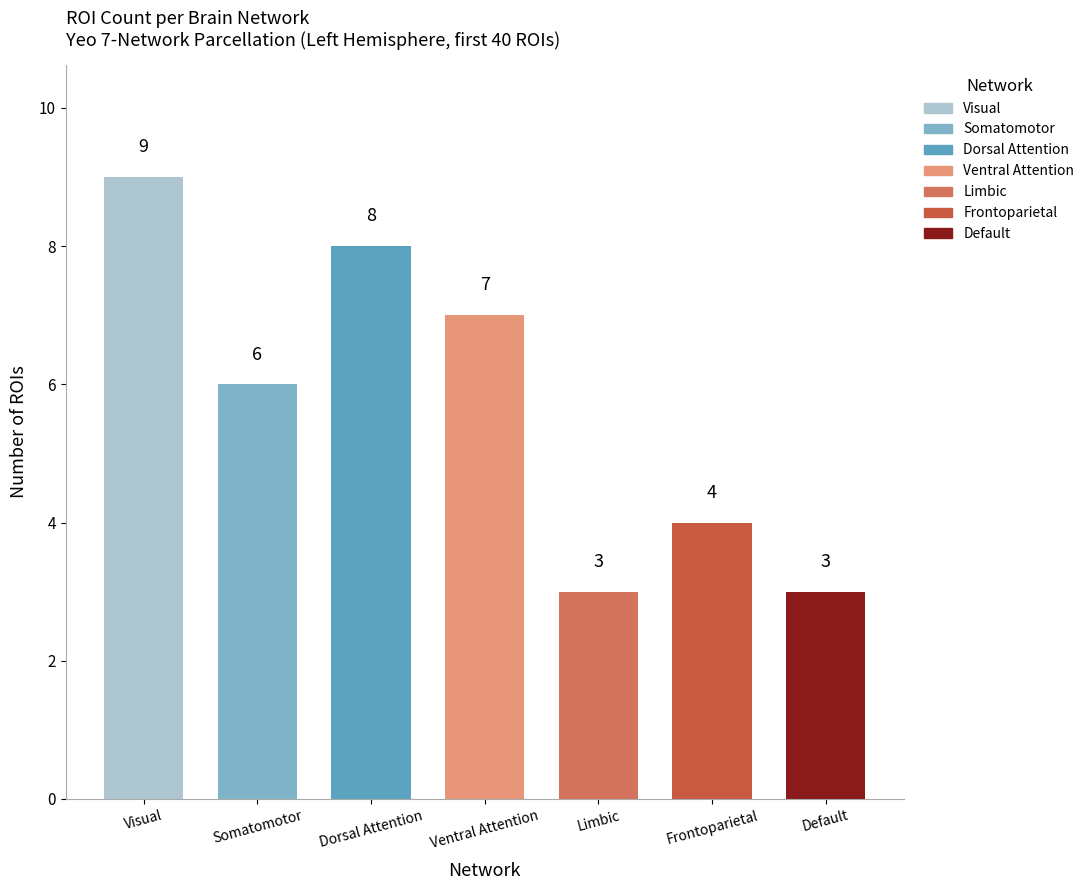

True or false: the data shows 1 at Limbic.

False